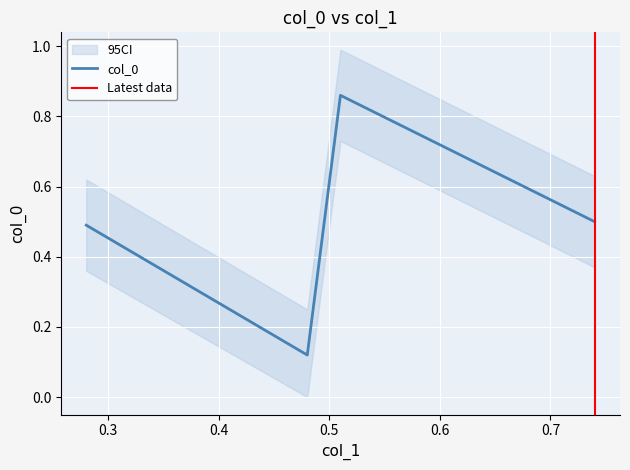

Rank the categories by value from lowest to highest.

0.48, 0.28, 0.74, 0.51